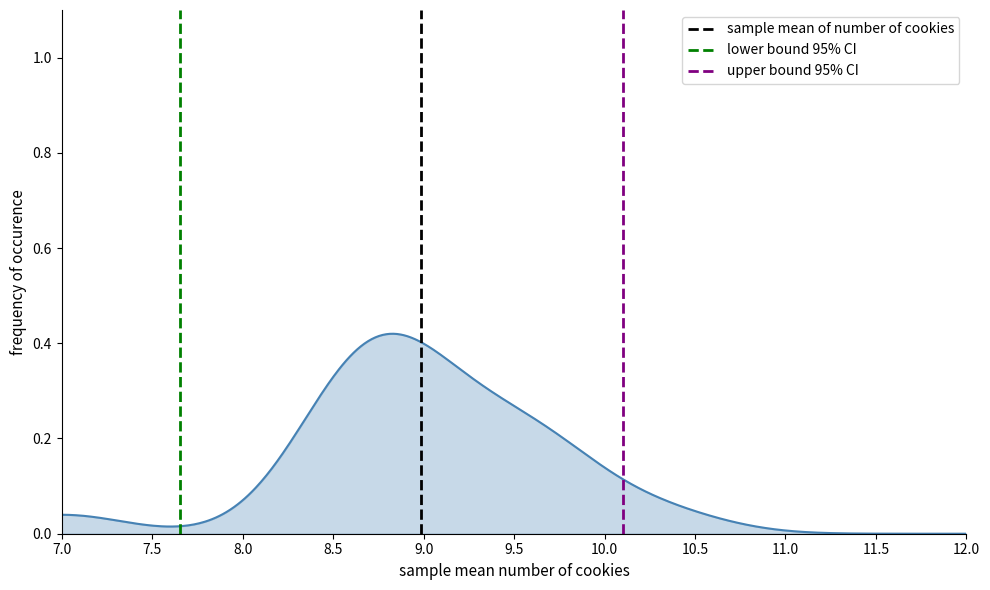

Does the chart display data point markers on the line(s)?

No